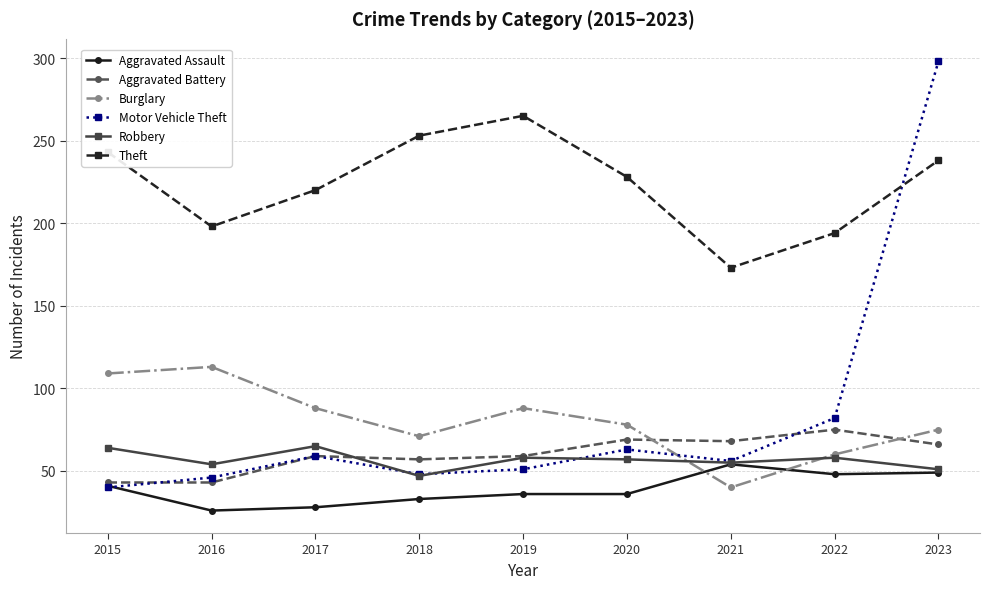

At which label does Burglary first exceed 78?

2015